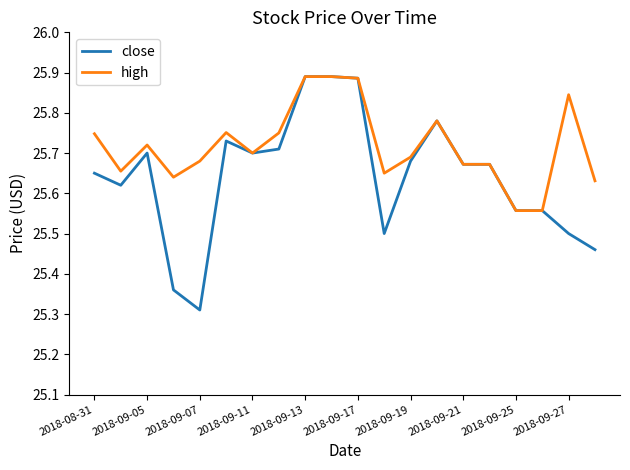

Which series has the largest total across all categories?

high